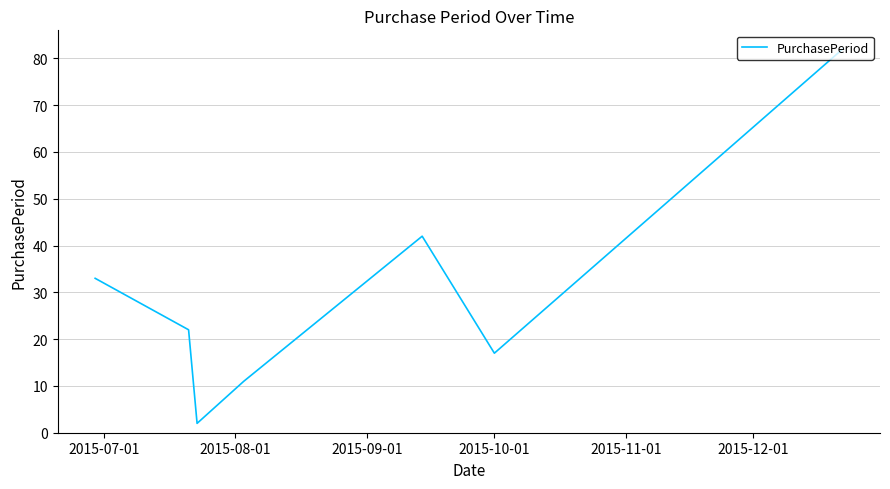

True or false: there are more than 1 points higher than both neighbors.

False